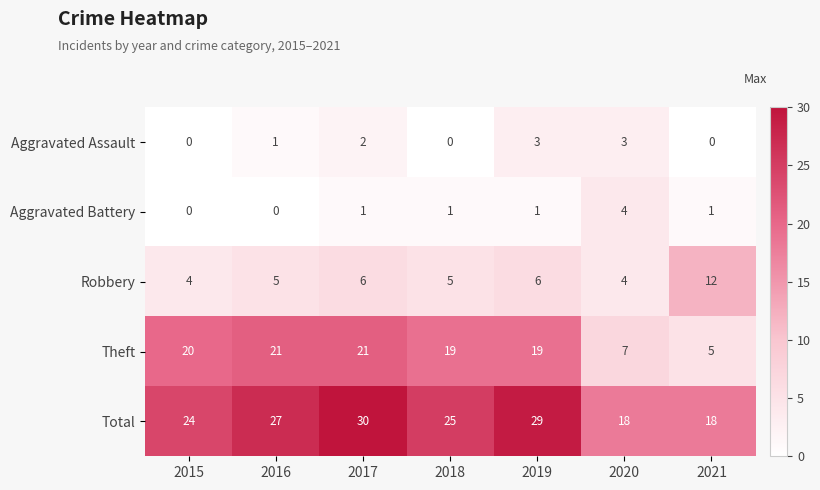

Rank the series by their maximum value, from highest to lowest.

Total, Theft, Robbery, Aggravated Battery, Aggravated Assault